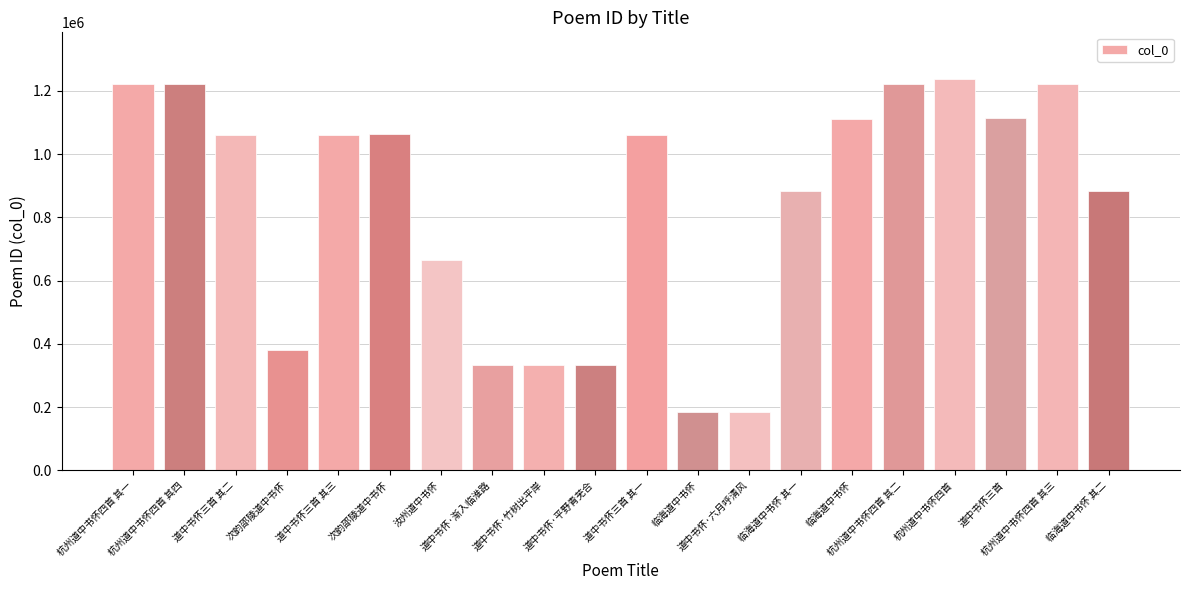

Reading left to right, extract all data points from this chart.

杭州道中书怀四首 其一=1222006	杭州道中书怀四首 其四=1222009	道中书怀三首 其二=1061554	次韵邵陵道中书怀=379070	道中书怀三首 其三=1061555	次韵邵陵道中书怀=1064359	汝州道中书怀=664114	道中书怀·渐入临淮路=333857	道中书怀·竹树出平岸=333826	道中书怀·平野青芜合=333827	道中书怀三首 其一=1061553	临海道中书怀=184465	道中书怀·六月呼清风=184481	临海道中书怀 其一=883103	临海道中书怀=1110348	杭州道中书怀四首 其二=1222007	杭州道中书怀四首=1237108	道中书怀三首=1114387	杭州道中书怀四首 其三=1222008	临海道中书怀 其二=883104